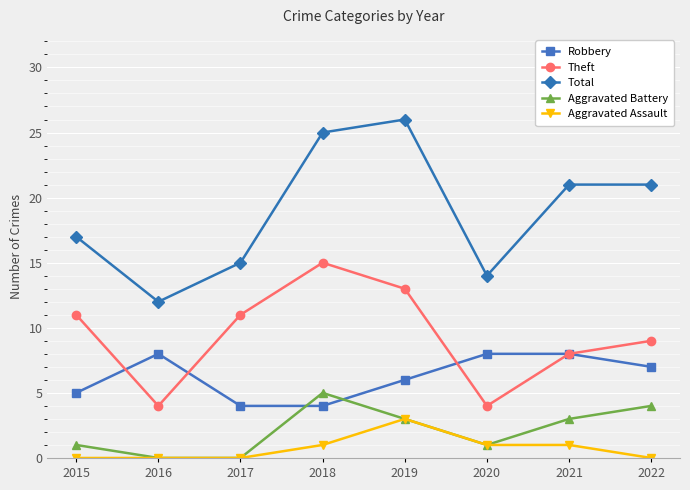

After their last crossing, which series has the higher values: Aggravated Battery or Robbery?

Robbery